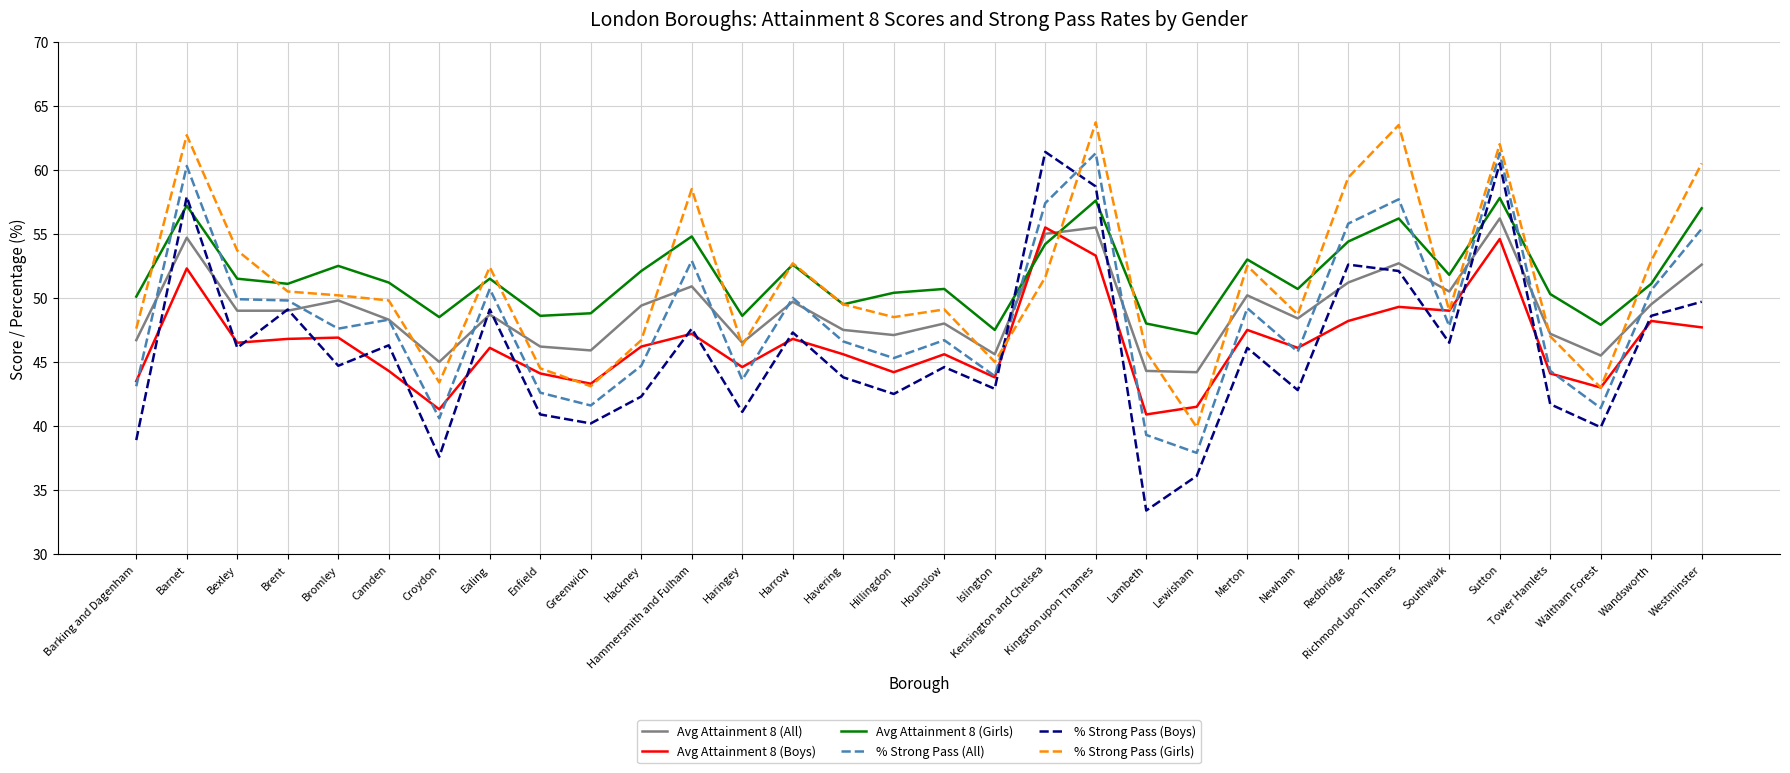

What is the greatest value displayed?

63.7